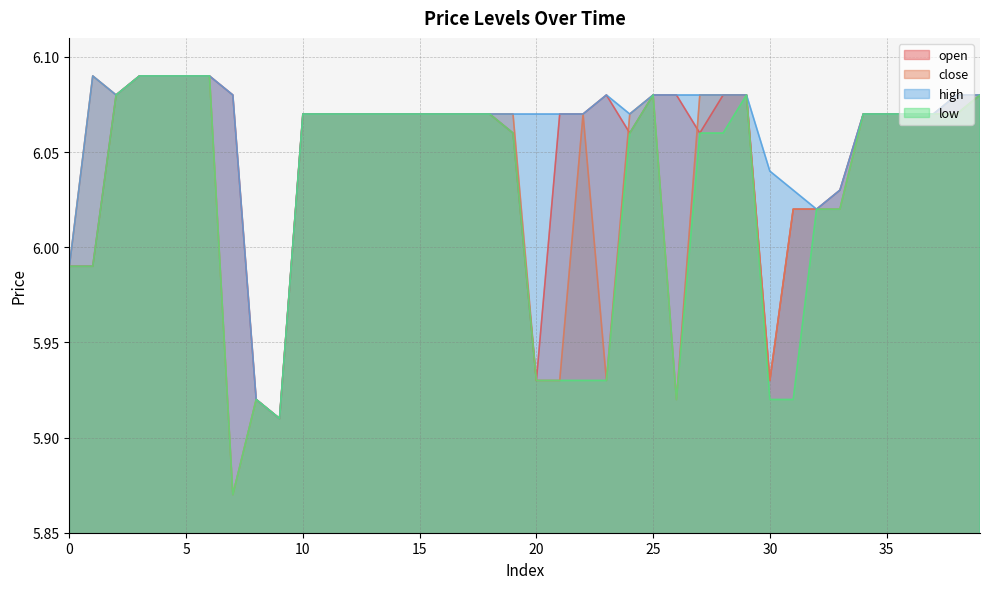

Which category has the lowest value in the close series?

7